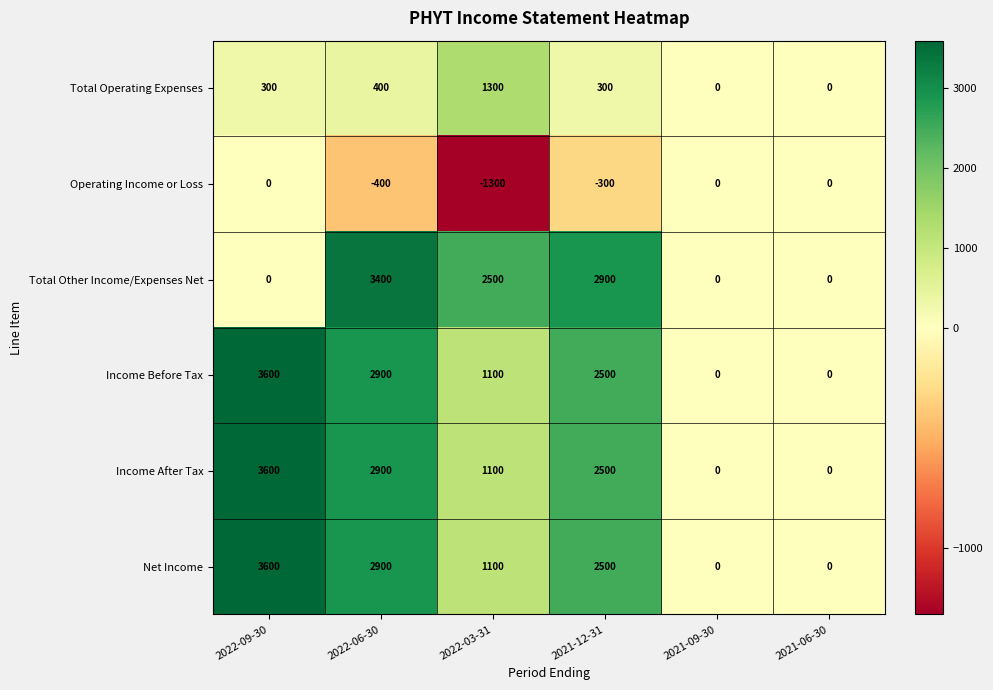

What is the total value across all series at 2022-09-30?

11100